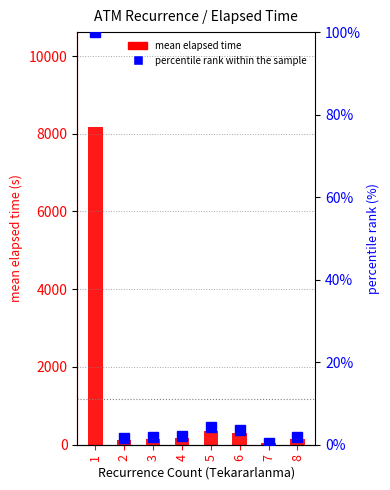

Rank the series at 7 from highest to lowest value.

mean elapsed time, percentile rank within the sample